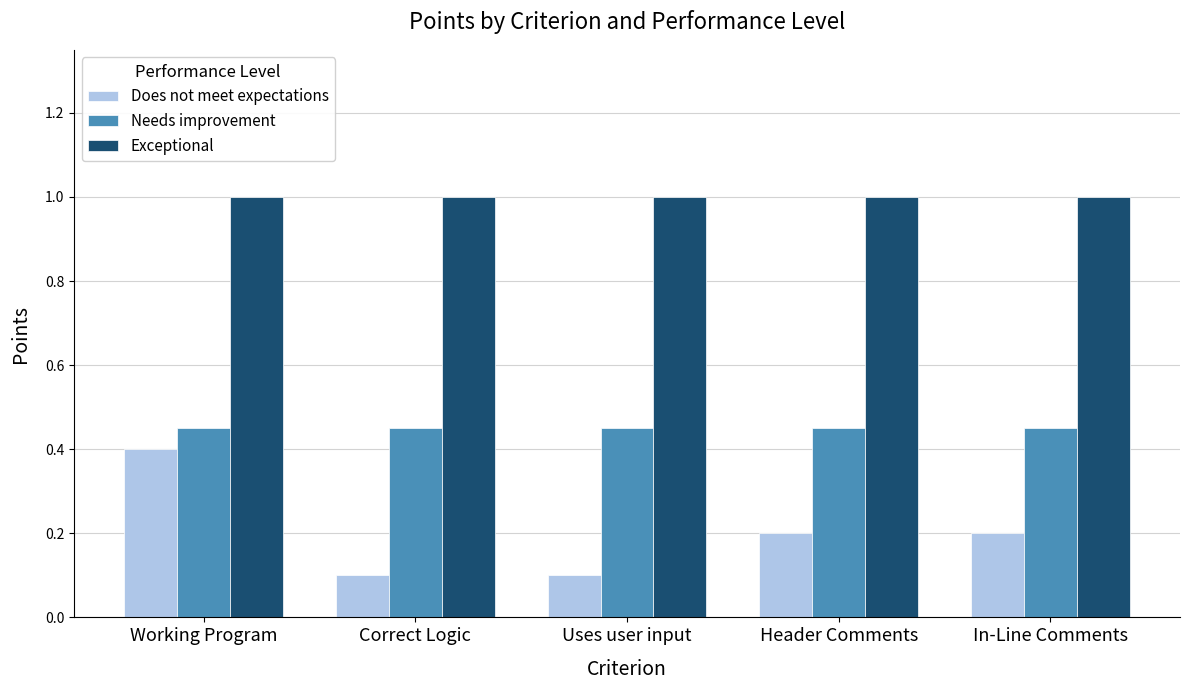

What is the label of the 3rd bar from the left?

Uses user input